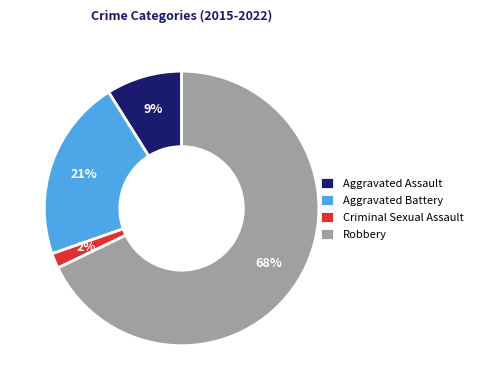

Count the number of slices in the pie.

4